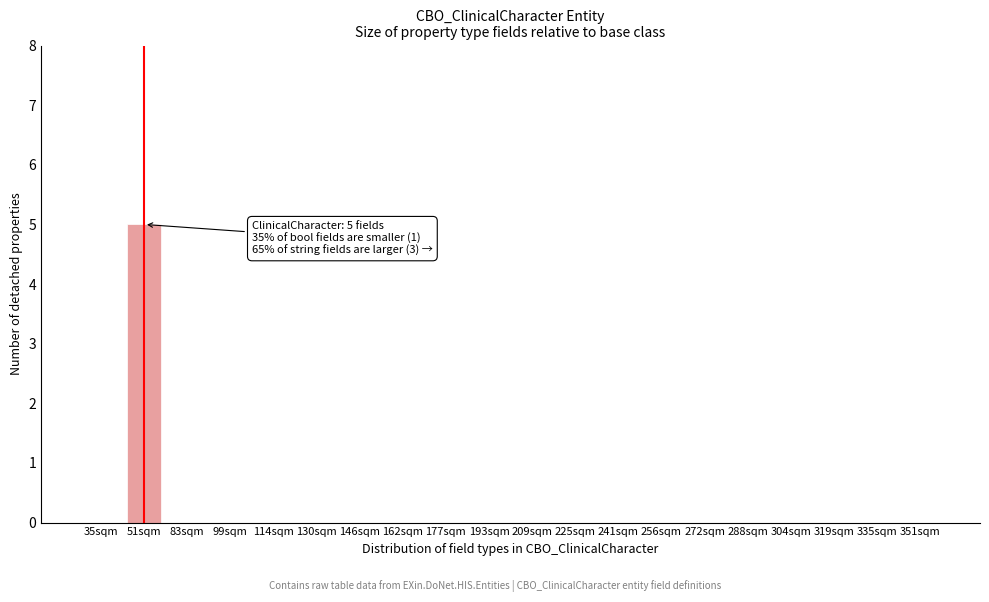

Reading left to right, transcribe all the data shown in this chart.

35sqm=0	51sqm=5	83sqm=0	99sqm=0	114sqm=0	130sqm=0	146sqm=0	162sqm=0	177sqm=0	193sqm=0	209sqm=0	225sqm=0	241sqm=0	256sqm=0	272sqm=0	288sqm=0	304sqm=0	319sqm=0	335sqm=0	351sqm=0